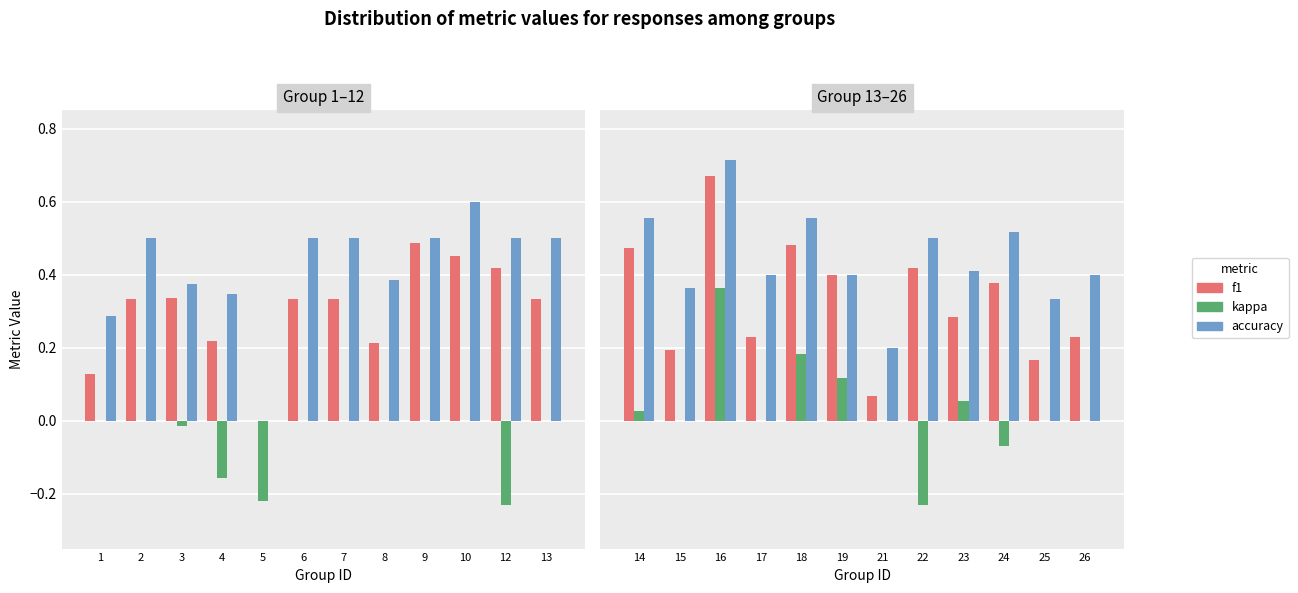

Is the value of kappa at 15 greater than the value of accuracy at 21?

No